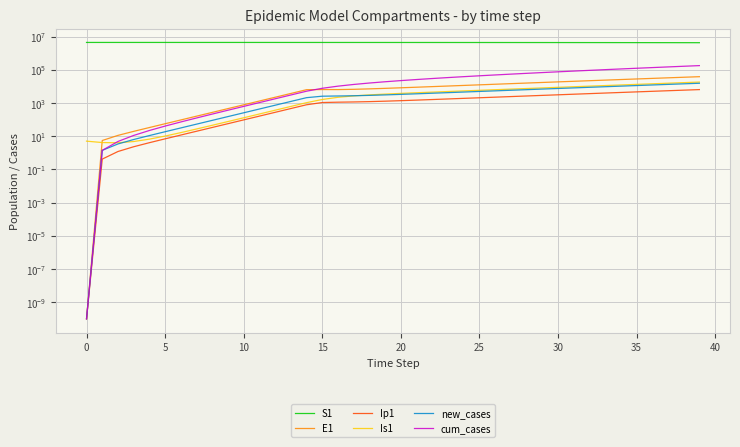

Where is the first local maximum for E1?

15